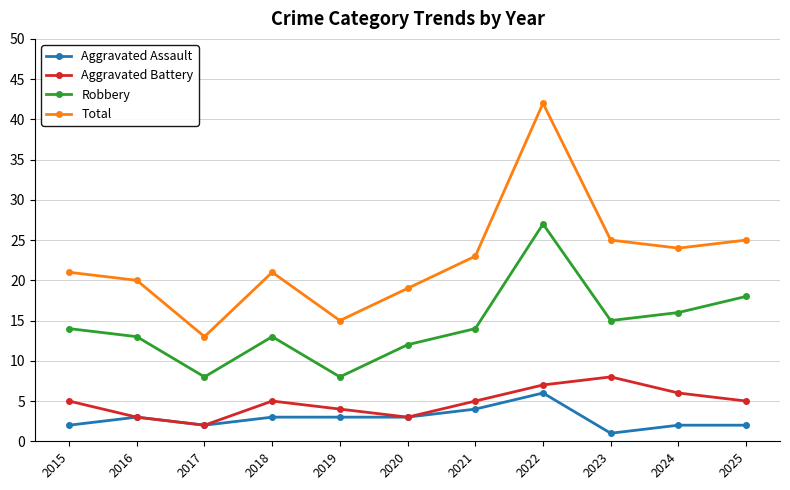

How many Aggravated Battery values are between 3 and 6?

8